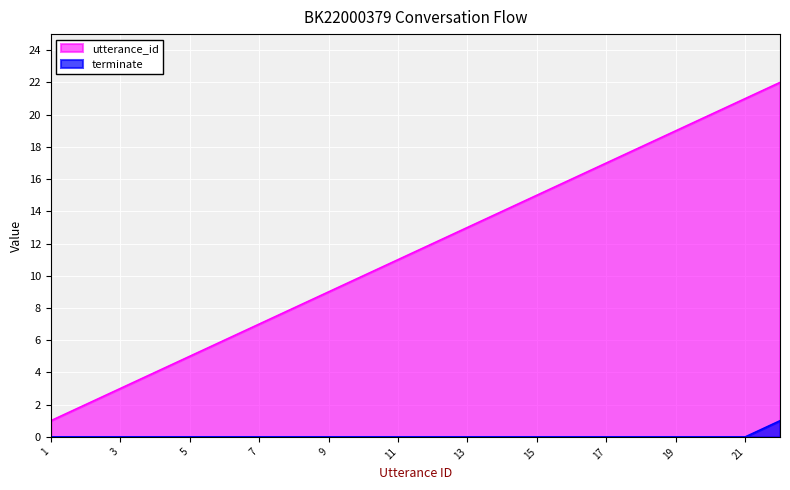

At 18, list the series in order from smallest to largest.

terminate, utterance_id